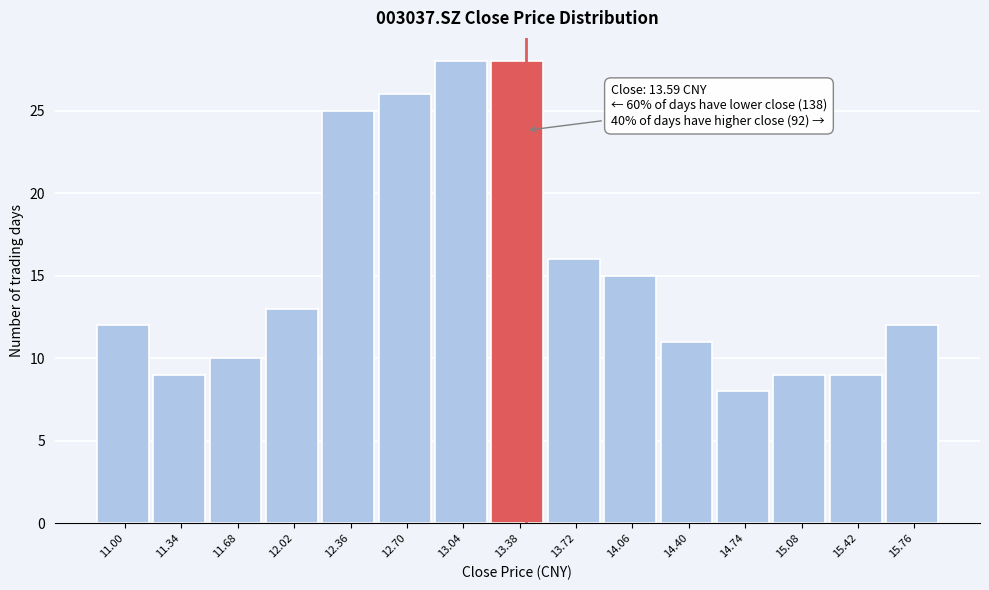

Reading left to right, transcribe all the data shown in this chart.

12	9	10	13	25	26	28	28	16	15	11	8	9	9	12